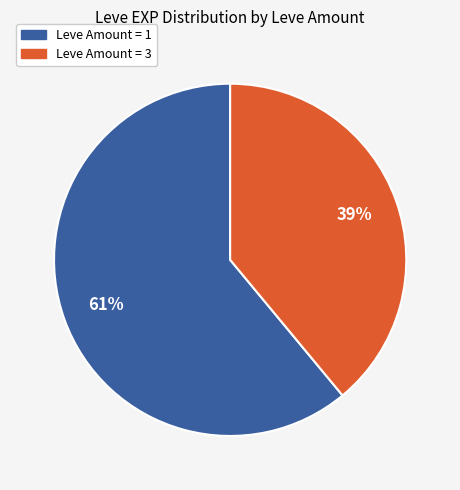

To the nearest percent, what is the average slice percentage?

50%